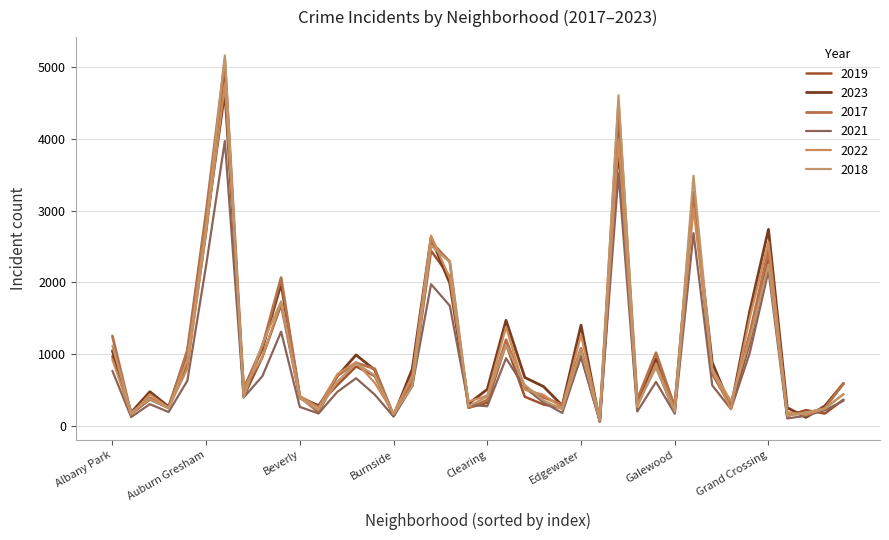

Count the number of data series in this chart.

6